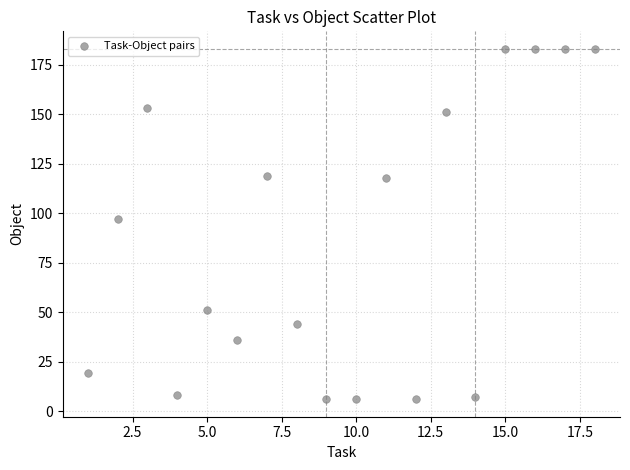

What Y value in the scatter plot is closest to 94?

97